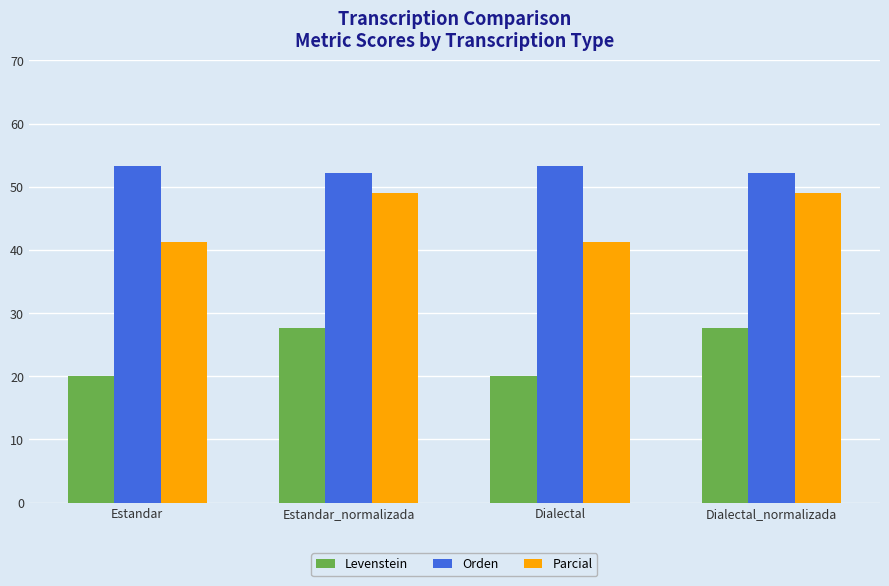

What is the difference between the maximum and minimum values in the Levenstein series?

7.5